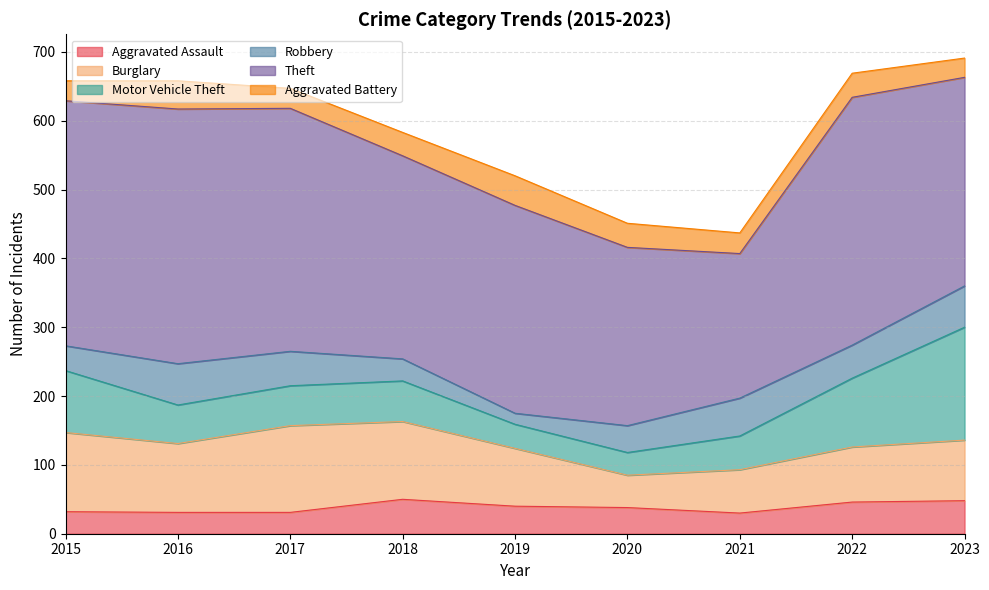

How many values in the Aggravated Assault series exceed 38?

4